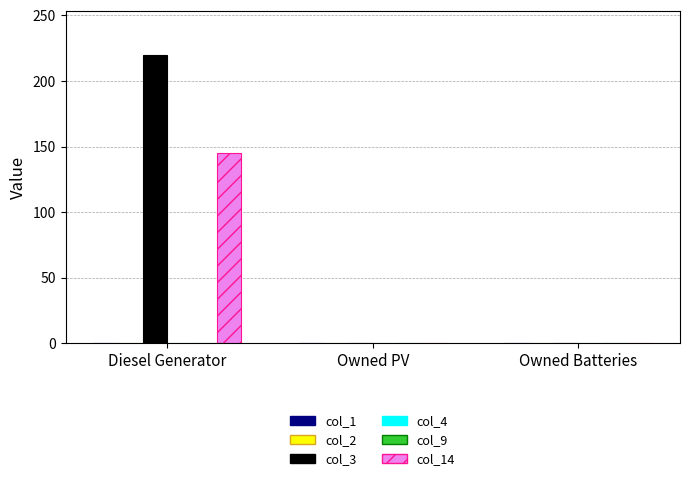

Between Owned Batteries and Diesel Generator, which is larger?

Owned Batteries